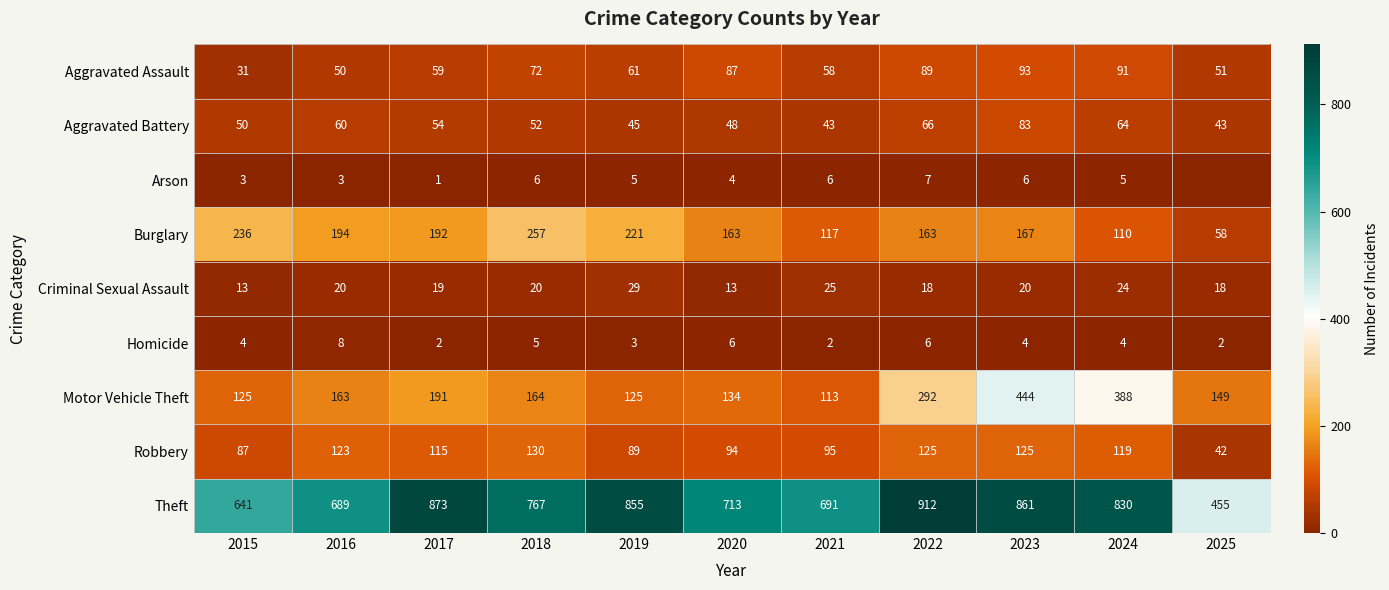

Where is Robbery nearest to the value 86?

2015